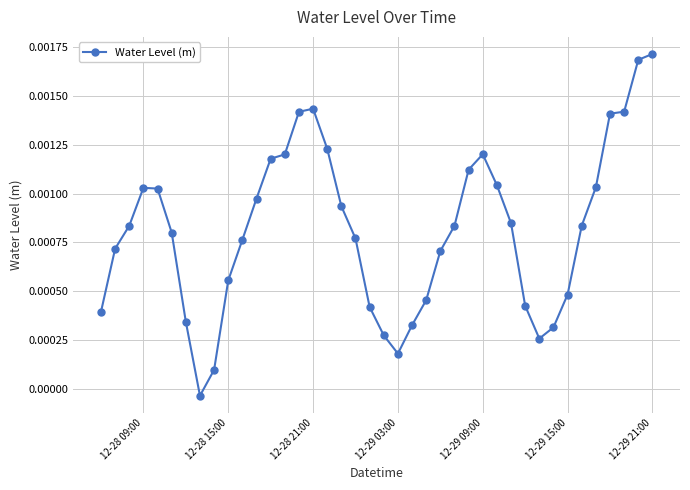

How many categories are shown in the chart?

40